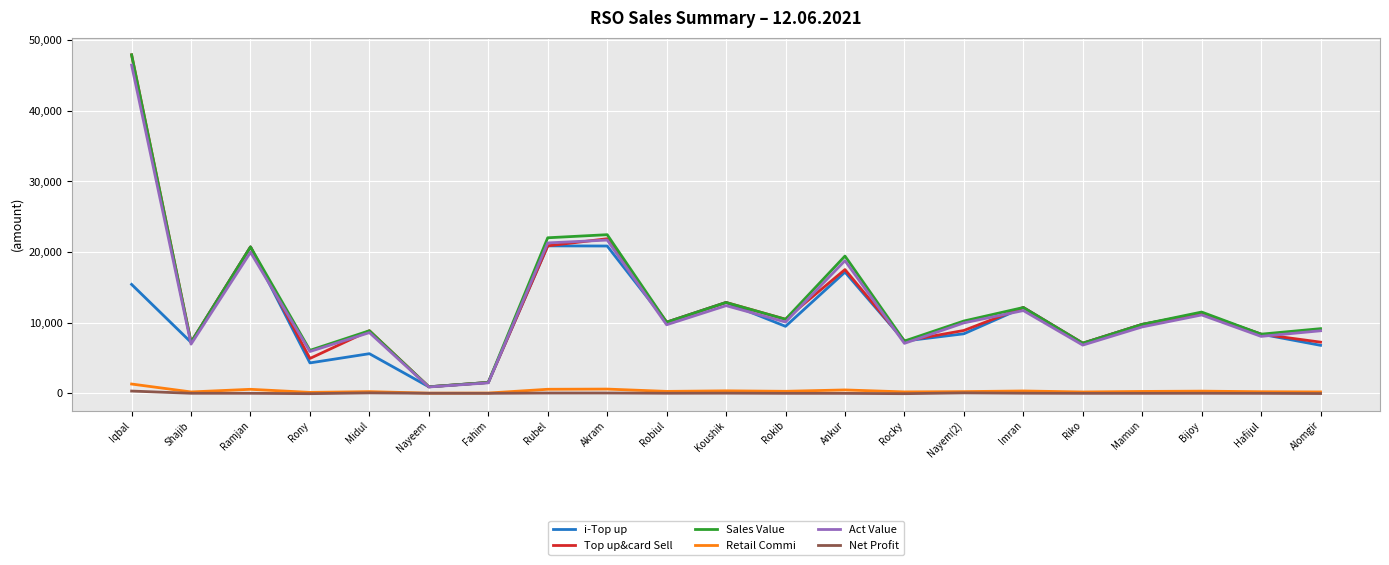

At which category does the chart reach its peak across all series?

Iqbal